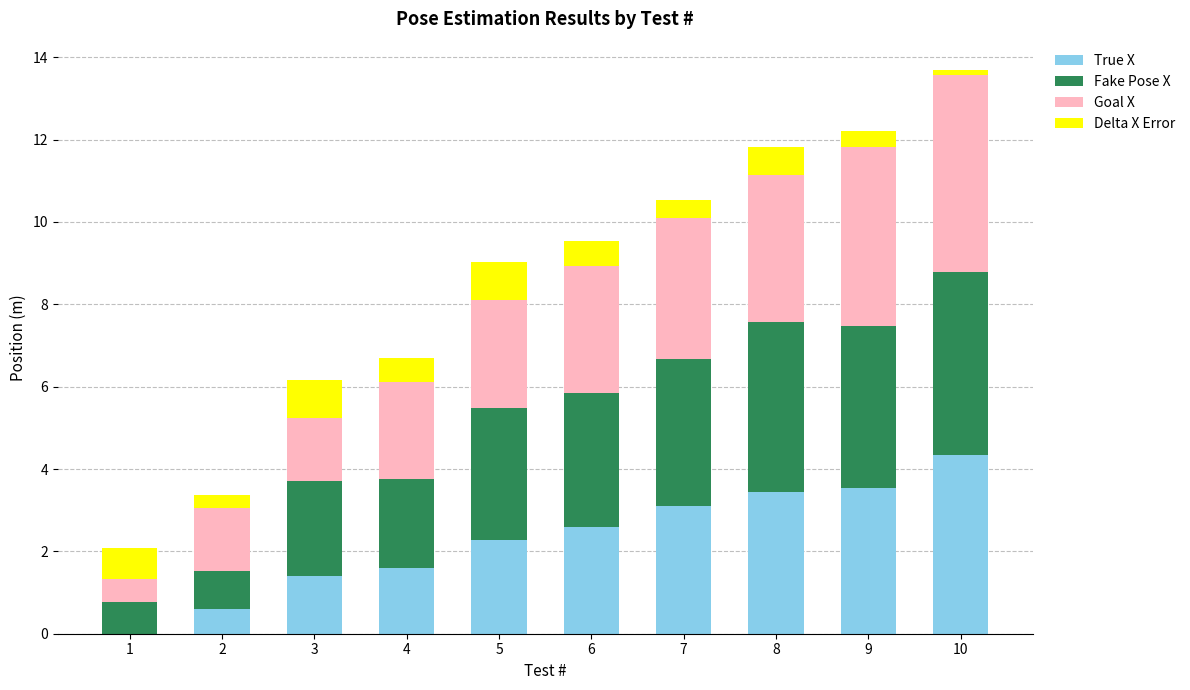

What is the total value across all series at 2?

3.4